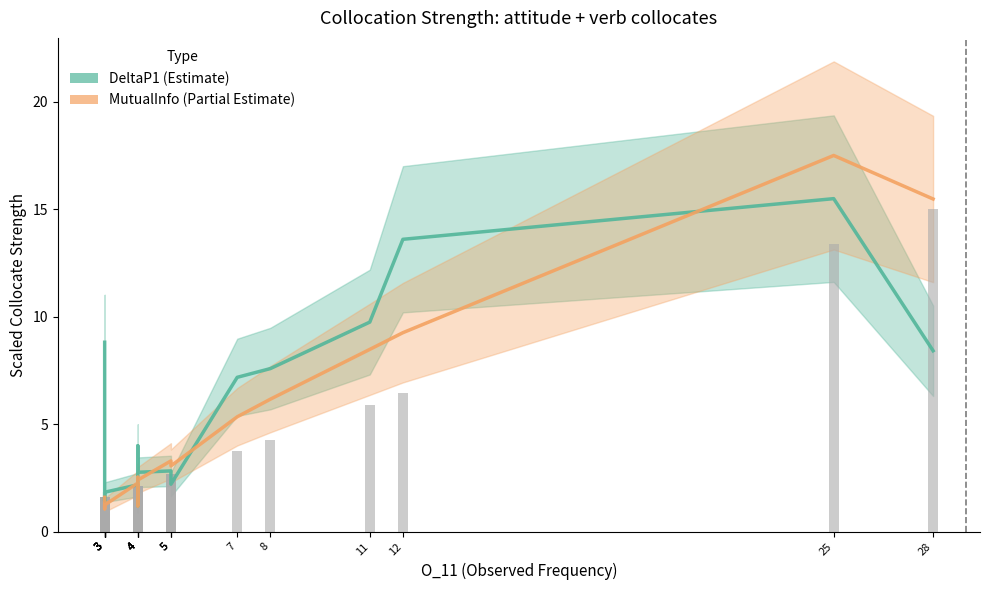

What is the sum of the MutualInfo values at 12 and 8?

15.4